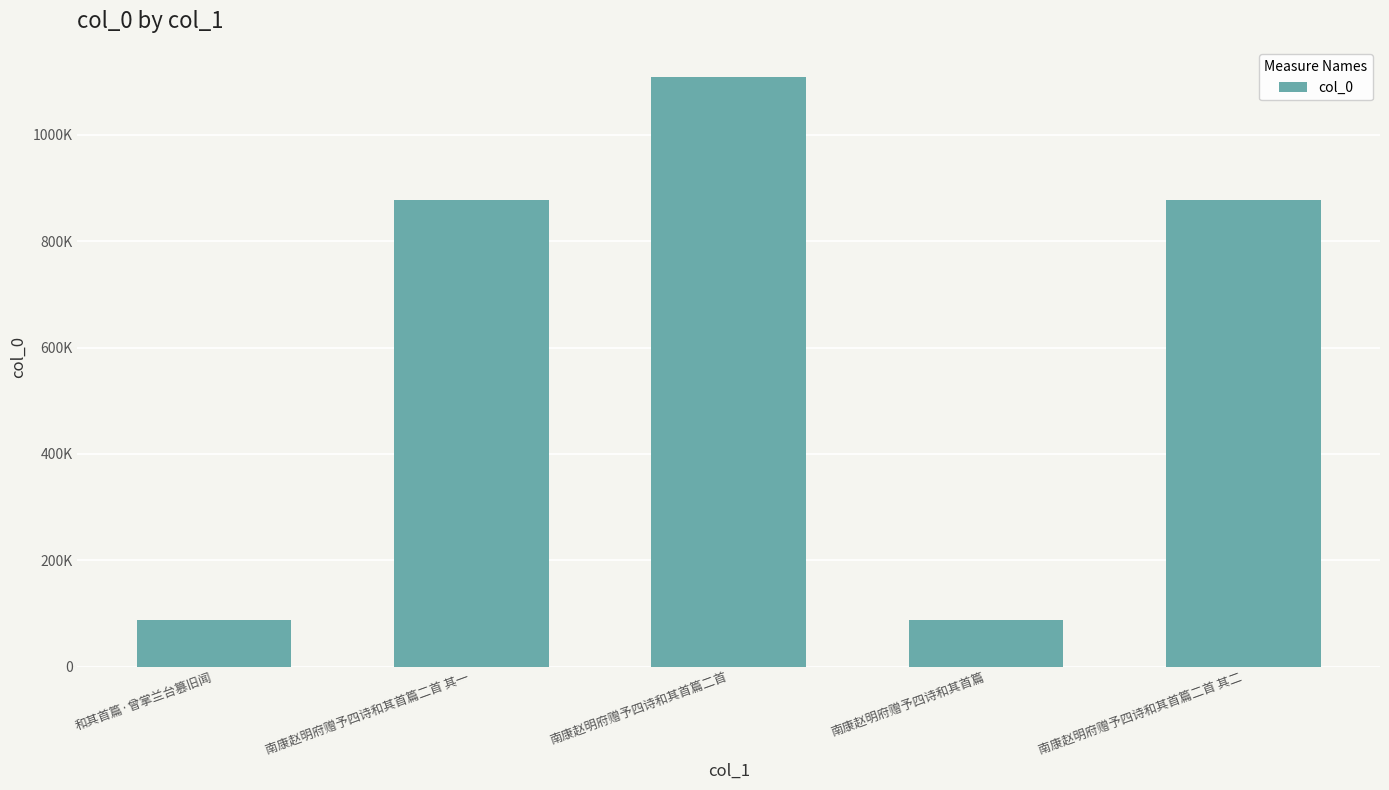

What is the value of the 2nd bar from the left?

877040